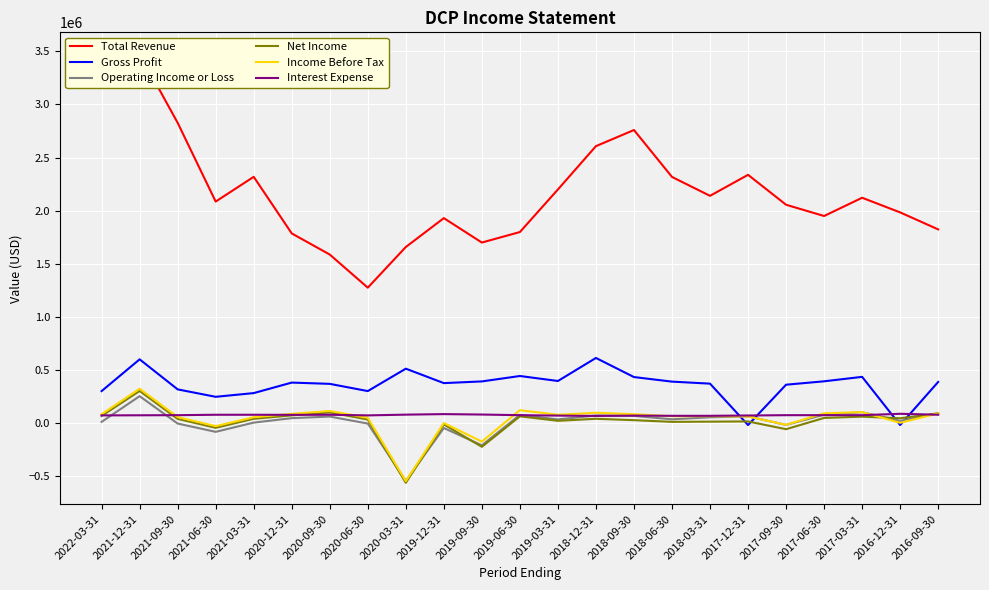

Where is Operating Income or Loss nearest to the value -147000?

2021-06-30